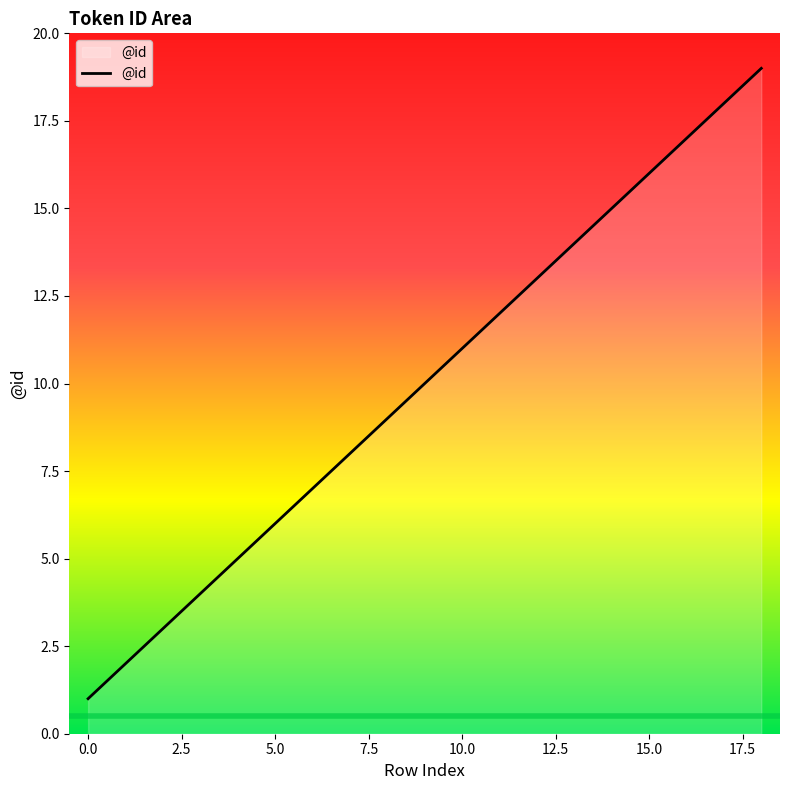

What is the difference between the maximum and minimum values?

18